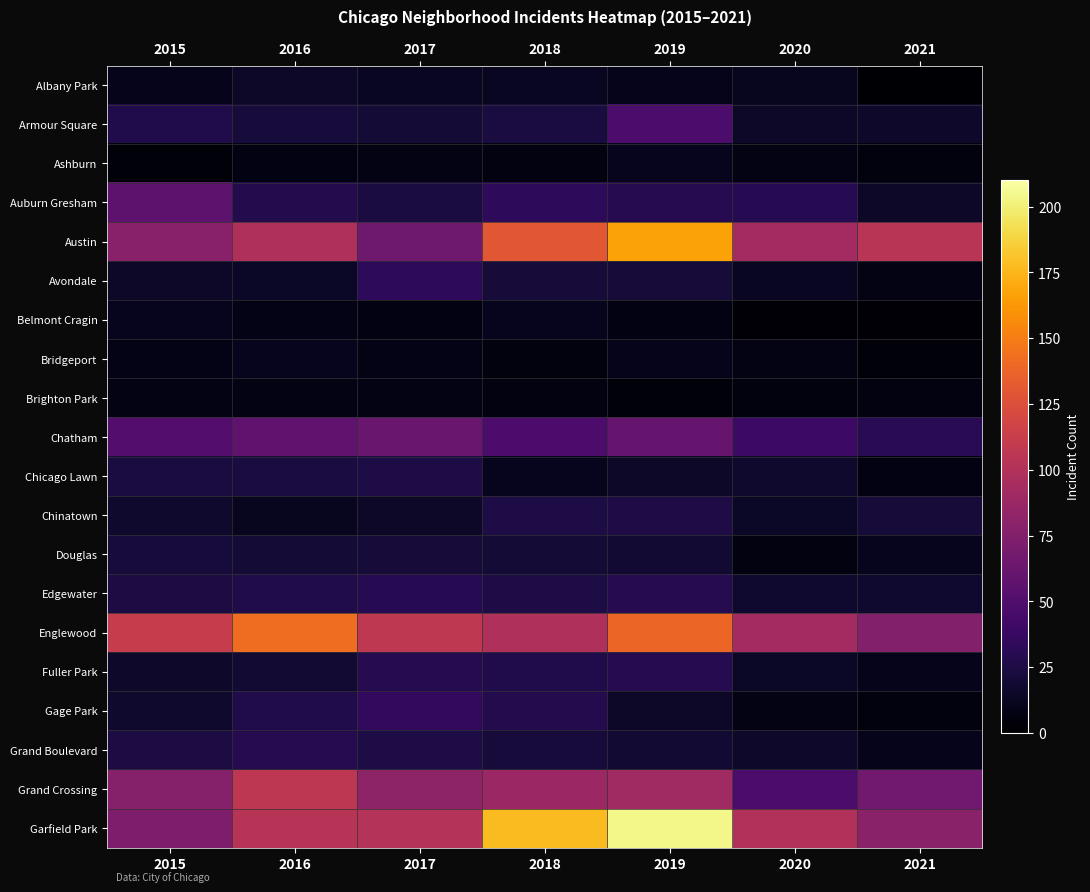

Between 2016 and 2019, which series saw the biggest shift?

Garfield Park